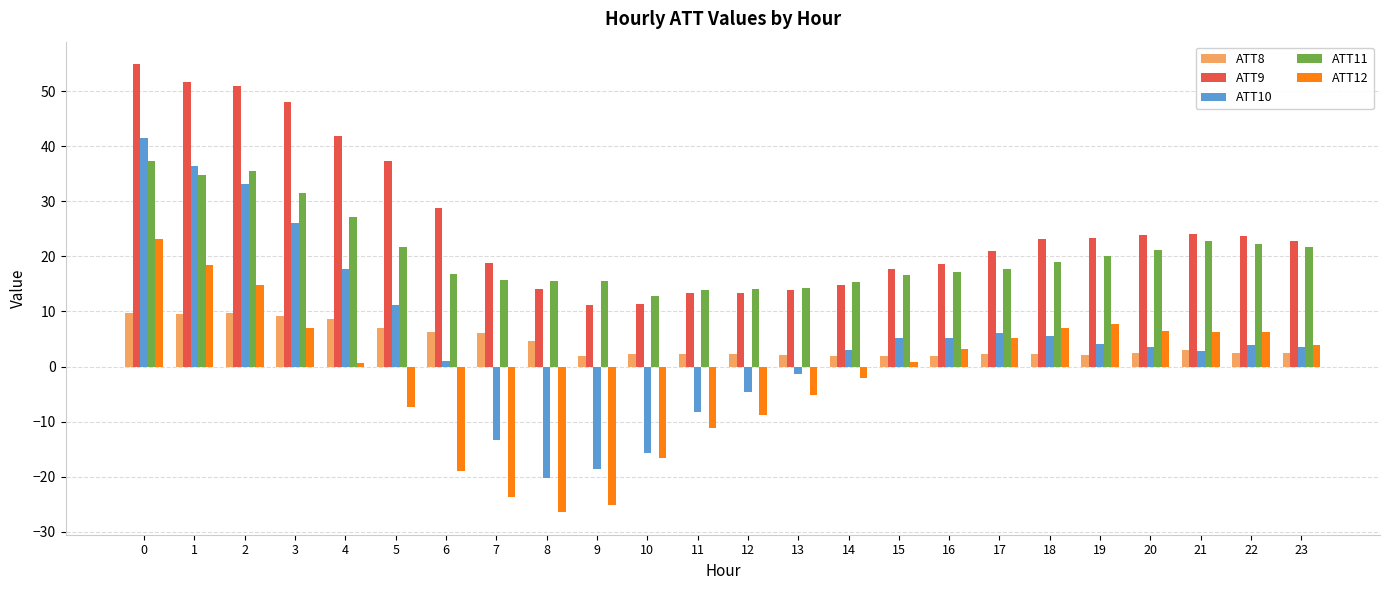

What is the approximate value of ATT9 at 20?

23.9